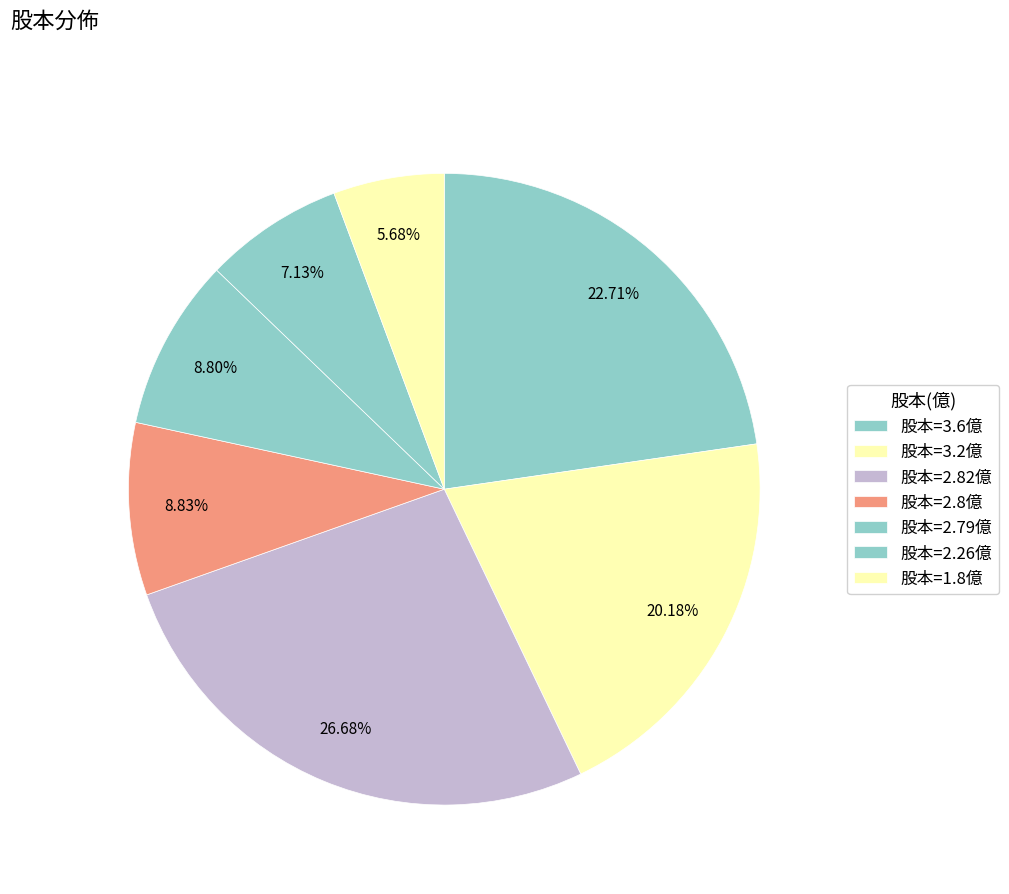

Count the number of slices in the pie.

7